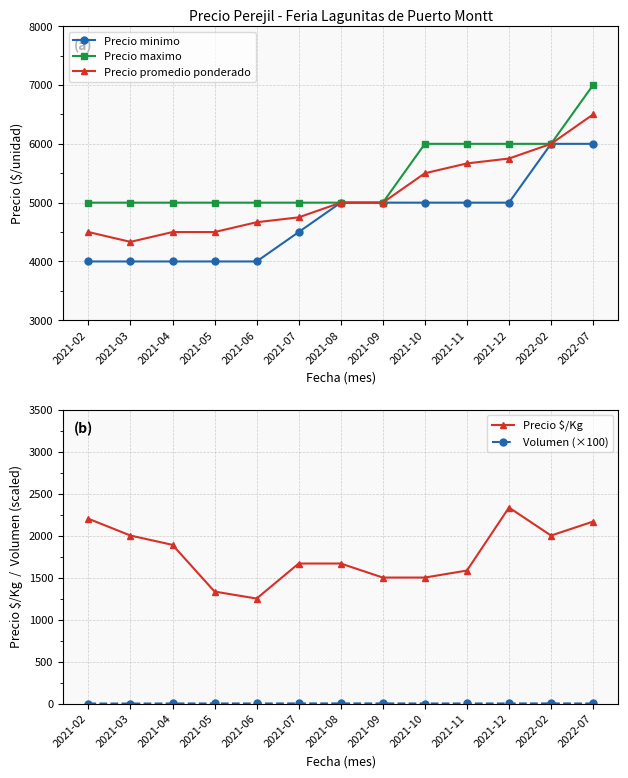

What is the label of the 4th point from the right?

2021-11